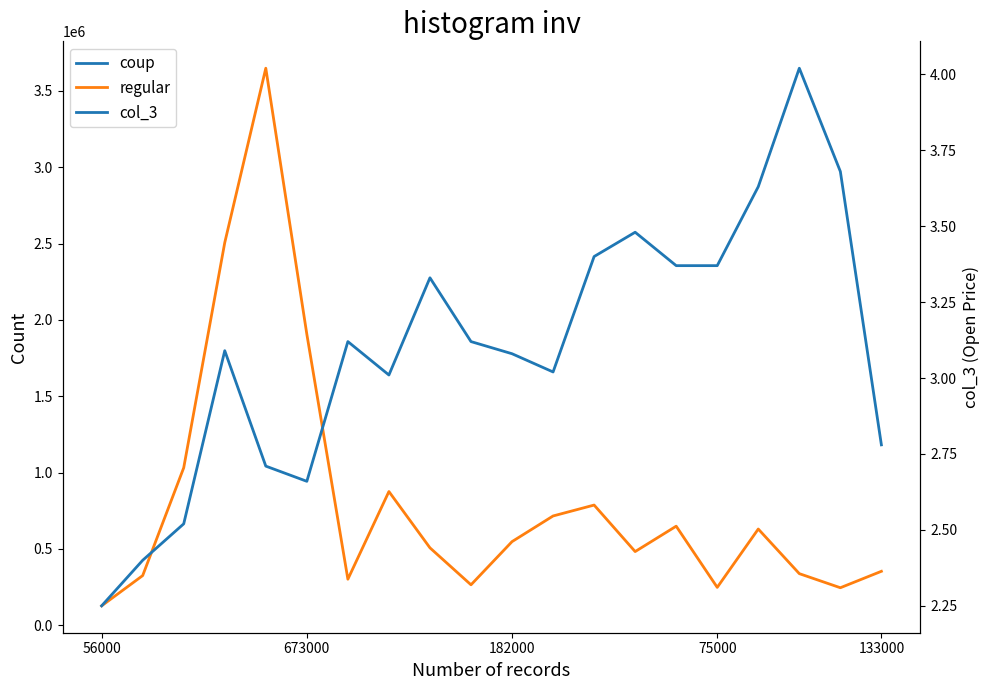

List the series in order of their overall mean, highest first.

regular, coup